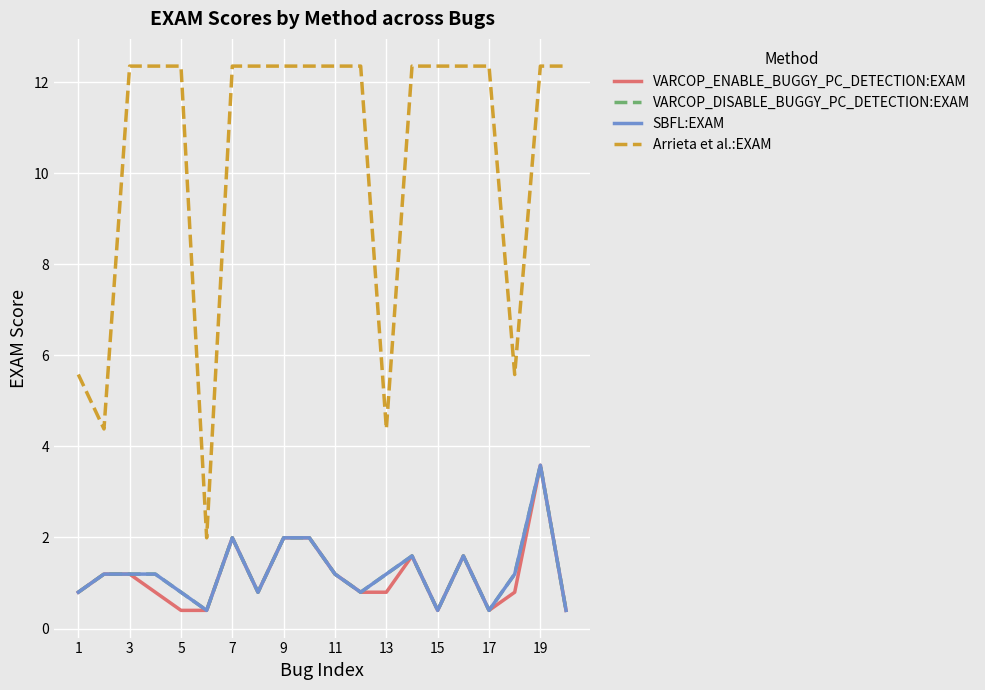

Does the chart display data point markers on the line(s)?

No